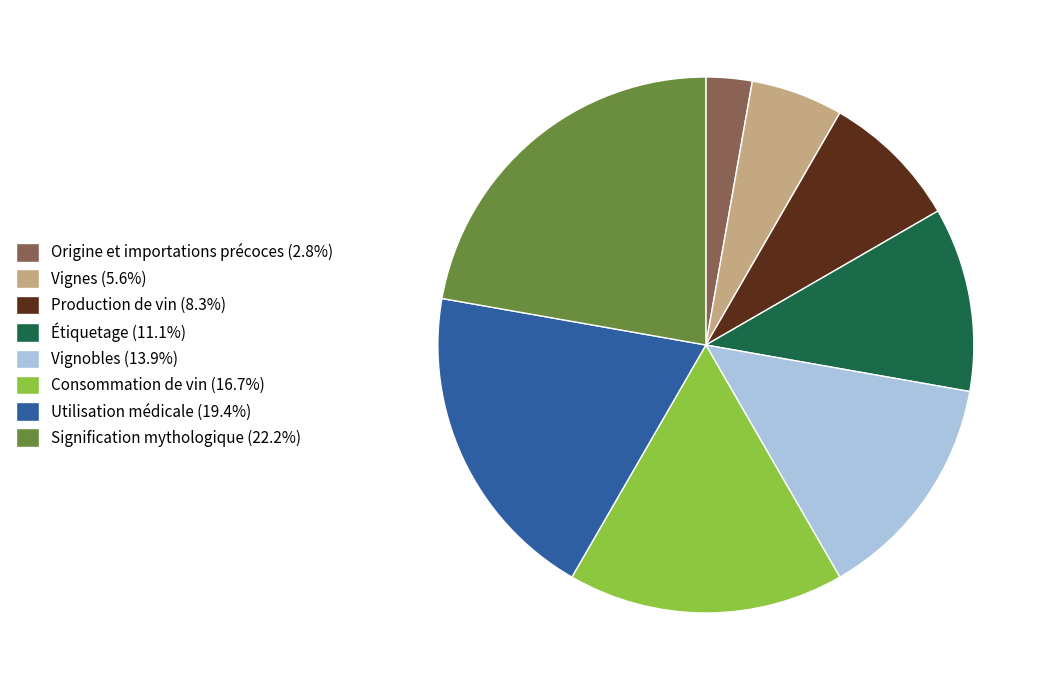

Which slice is the smallest?

Origine et importations précoces